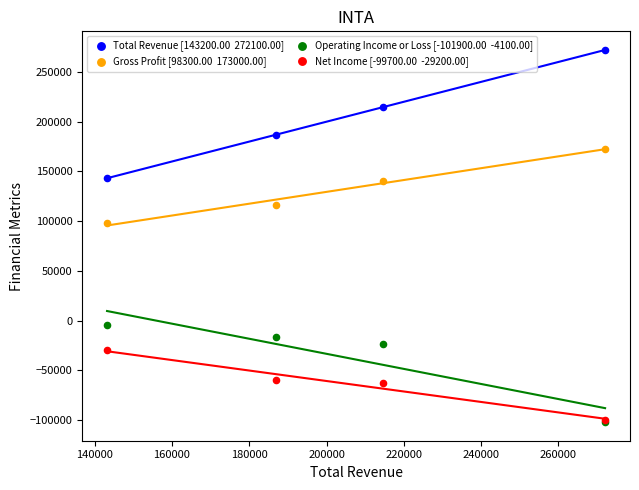

Across all series, what Y value is closest to 85100?

98300